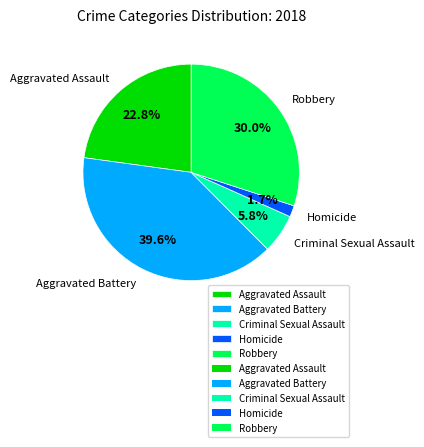

Is it true that Robbery is 45% of the pie?

False